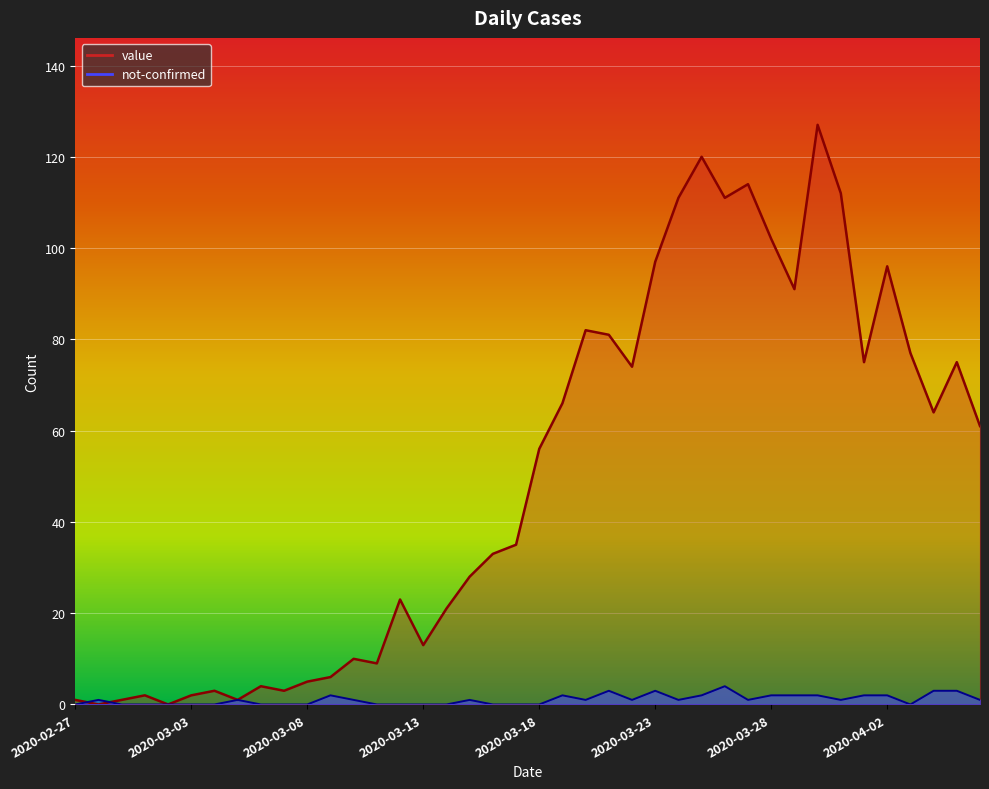

How many values in not-confirmed are above zero?

23